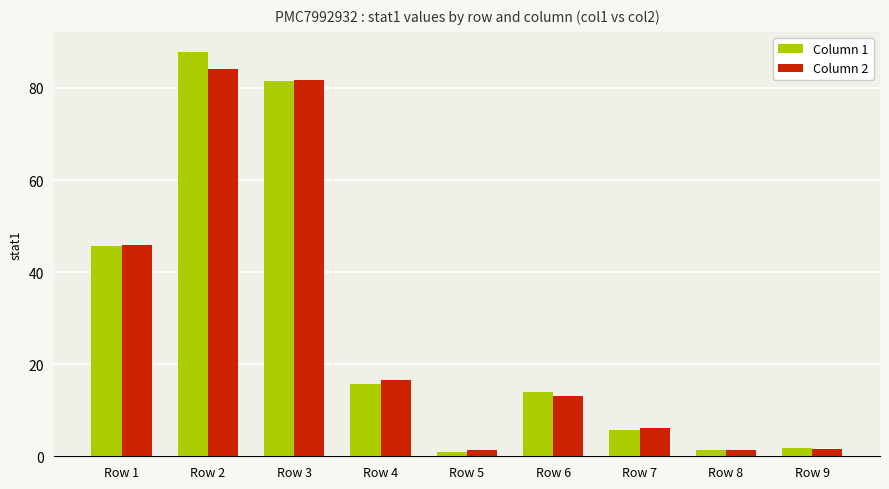

Rank the series by their maximum value, from highest to lowest.

Column 1, Column 2